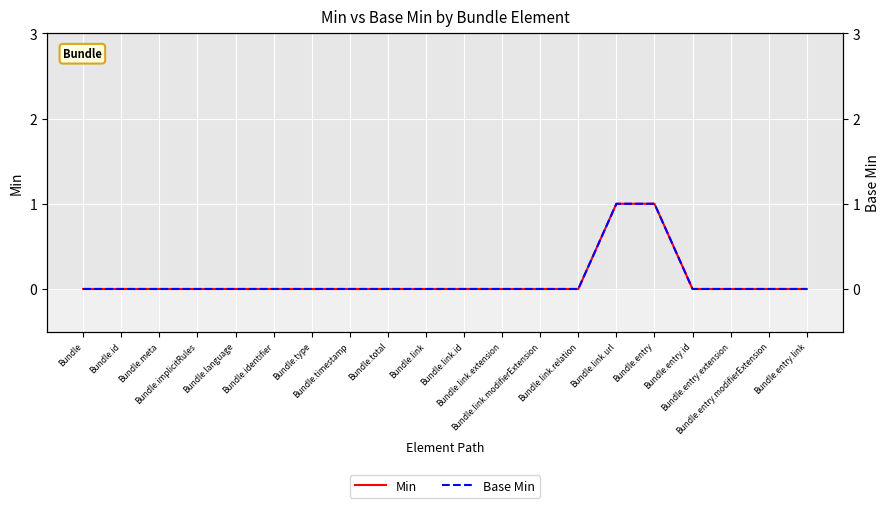

True or false: Min and Base Min intersect in this chart.

False